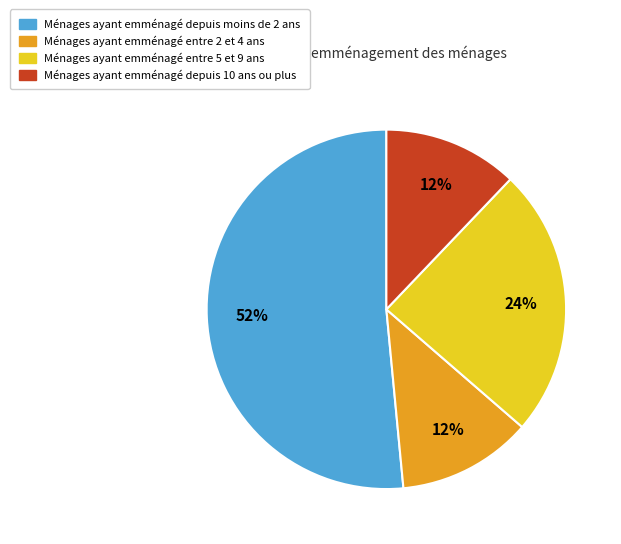

How many slices are in this pie chart?

4